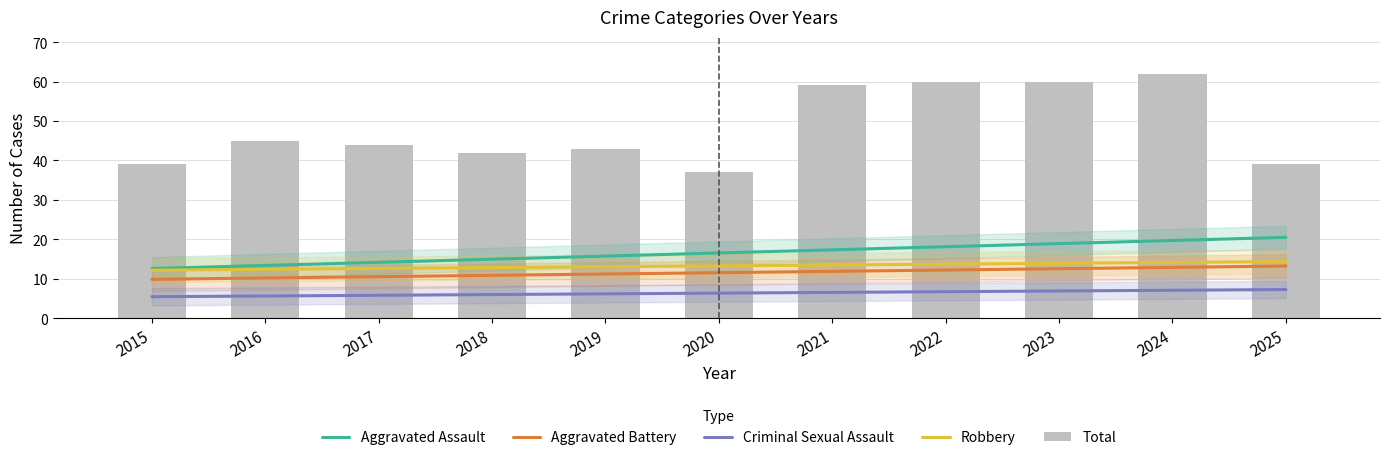

Reading right to left, list all the values displayed in this chart.

Aggravated Assault: 2025=20.5	2024=19.7	2023=18.9	2022=18.1	2021=17.3	2020=16.5	2019=15.8	2018=15.0	2017=14.2	2016=13.4	2015=12.6
Aggravated Battery: 2025=13.2	2024=12.9	2023=12.6	2022=12.2	2021=11.9	2020=11.5	2019=11.2	2018=10.9	2017=10.5	2016=10.2	2015=9.9
Criminal Sexual Assault: 2025=7.3	2024=7.1	2023=6.9	2022=6.7	2021=6.5	2020=6.4	2019=6.2	2018=6.0	2017=5.8	2016=5.6	2015=5.5
Robbery: 2025=14.4	2024=14.1	2023=13.9	2022=13.7	2021=13.5	2020=13.3	2019=13.1	2018=12.8	2017=12.6	2016=12.4	2015=12.2
Total: 2025=39.0	2024=62.0	2023=60.0	2022=60.0	2021=59.0	2020=37.0	2019=43.0	2018=42.0	2017=44.0	2016=45.0	2015=39.0